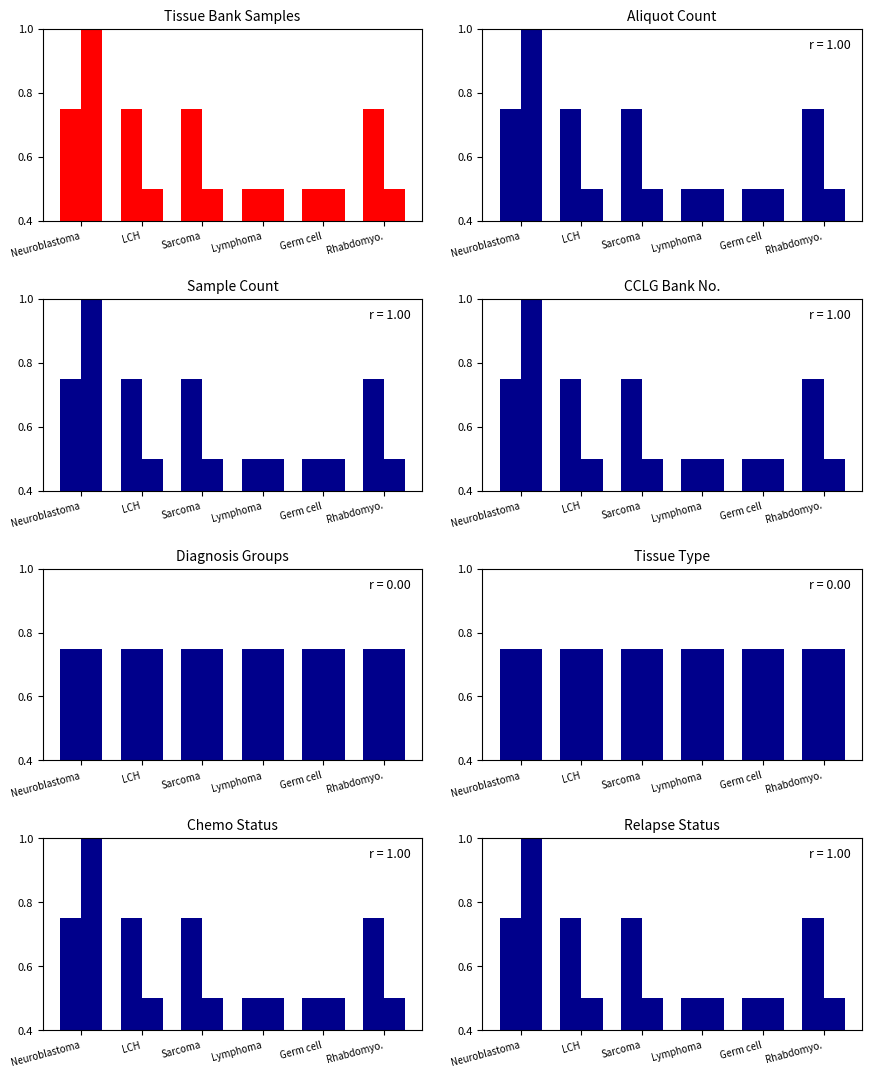

Between LCH and Sarcoma, which is larger?

LCH